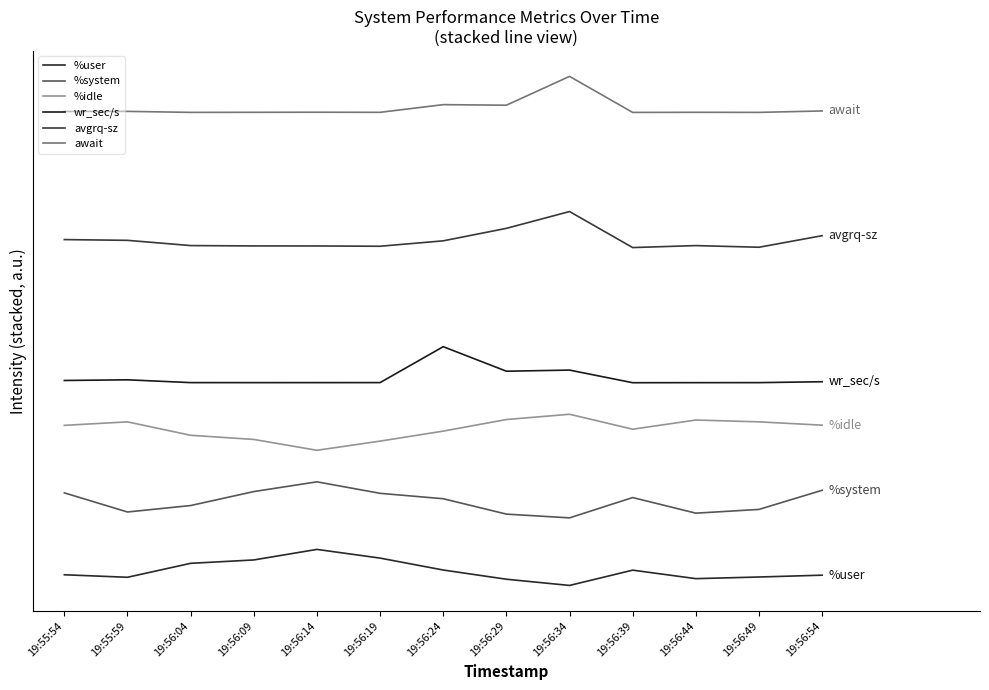

Which has a higher value, 19:56:39 or 19:56:49?

19:56:39